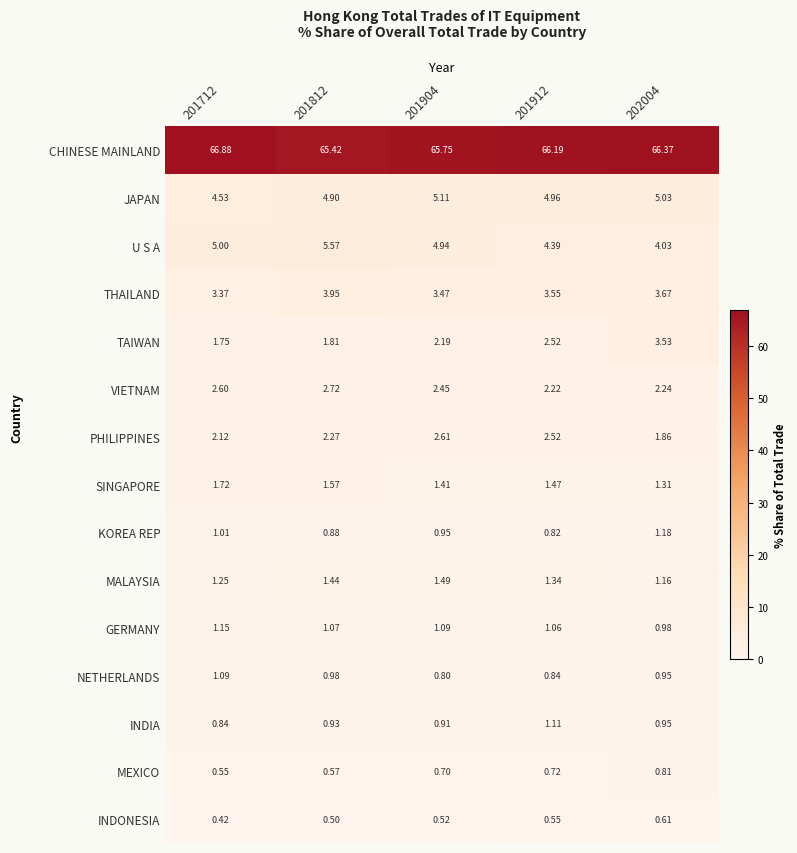

Is the value of INDONESIA at 201912 greater than the value of MEXICO at 201812?

No